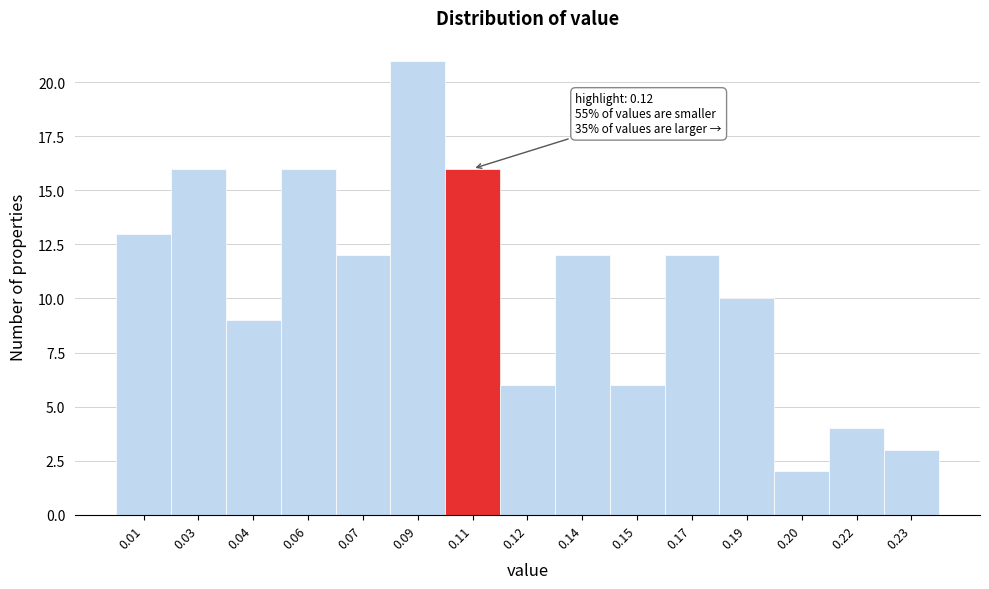

Reading right to left, transcribe all the data shown in this chart.

3	4	2	10	12	6	12	6	16	21	12	16	9	16	13